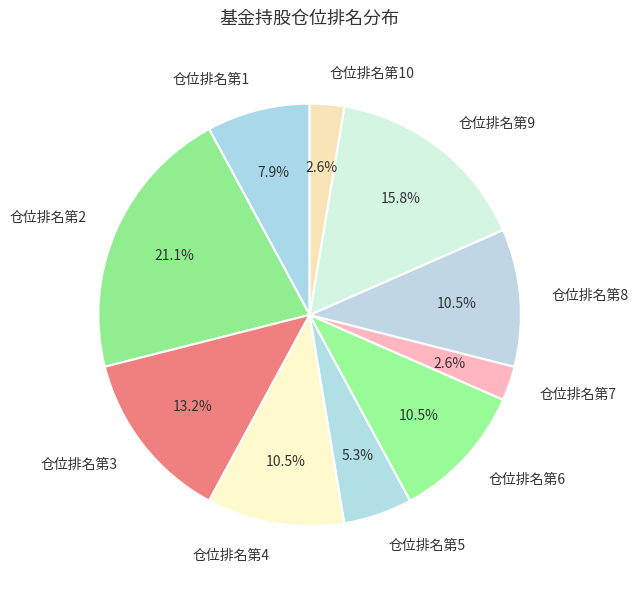

Which has a higher value, 仓位排名第3 or 仓位排名第10?

仓位排名第3